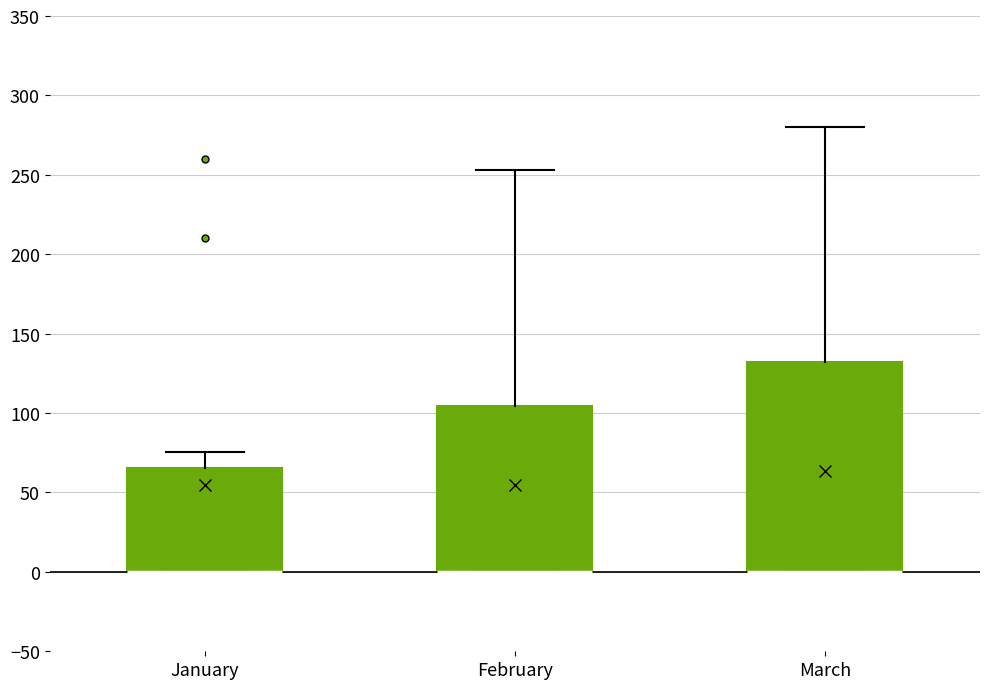

Reading left to right, transcribe this box plot: for each box, give where its median line is, the range the box spans, and where its two whiskers end, as read against the y-axis. The values are not printed on the chart, so give them approximately, as read against the axis.

January: median 0 (drawn on the box's lower edge), box 0 to 65, whiskers 0 to 75
February: median 0 (drawn on the box's lower edge), box 0 to 105, whiskers 0 to 255
March: median 0 (drawn on the box's lower edge), box 0 to 130, whiskers 0 to 280